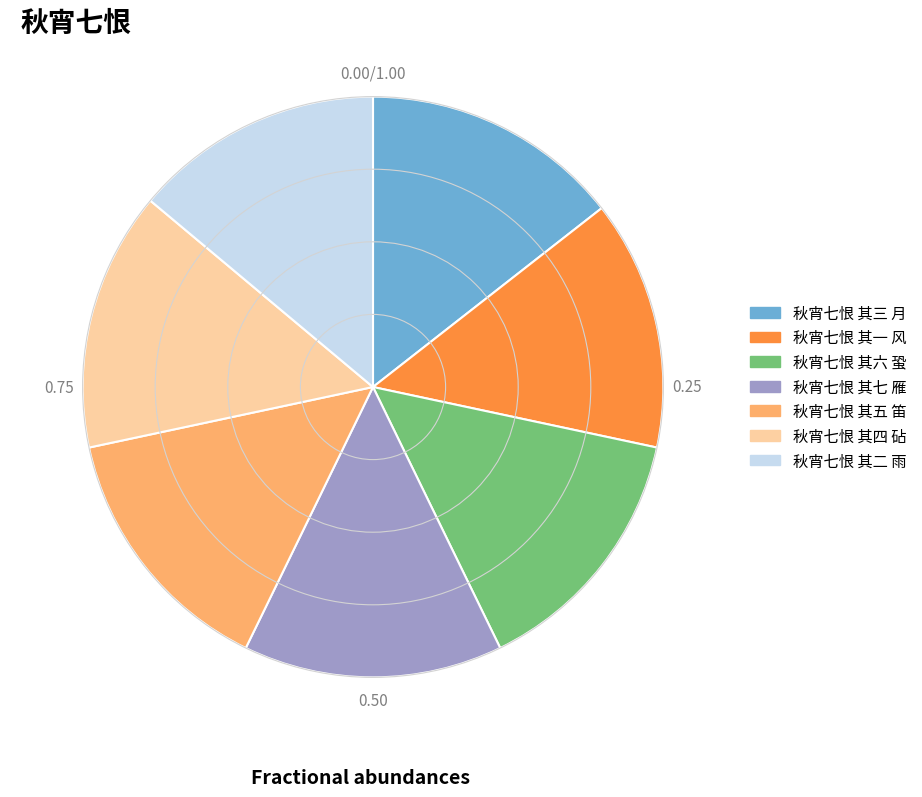

What is the ratio of the value at 秋宵七恨 其七 雁 to the value at 秋宵七恨 其三 月?

1.0